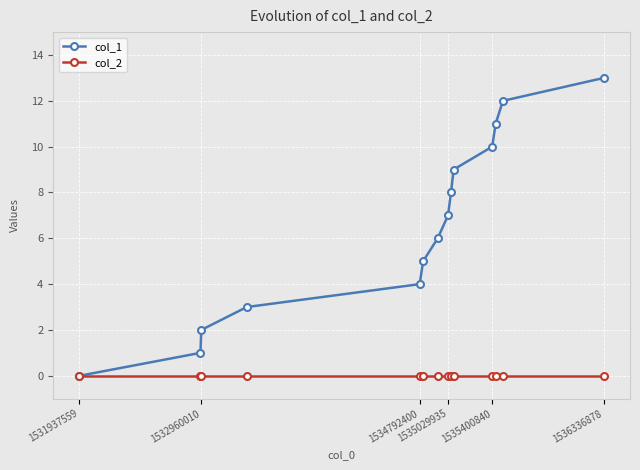

What is the greatest value displayed?

13